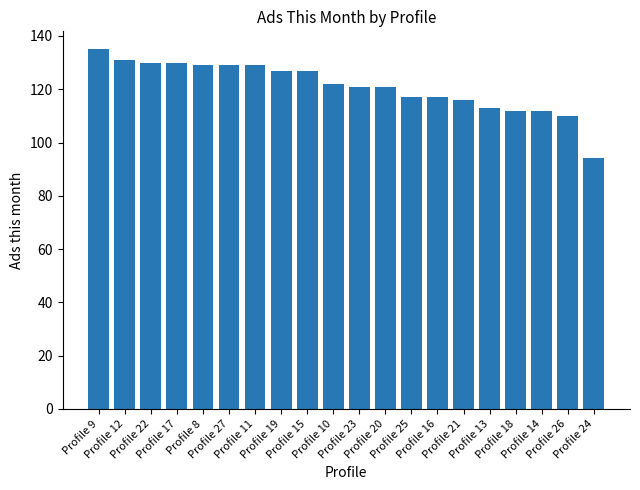

How many series are shown in this chart?

1